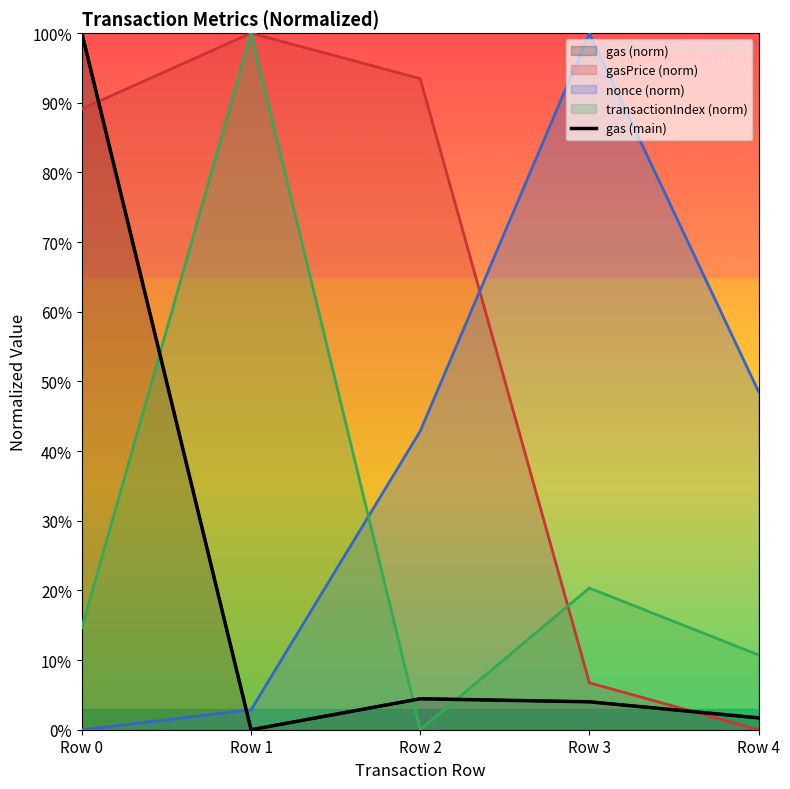

At which label does the data first exceed 4?

Row 0